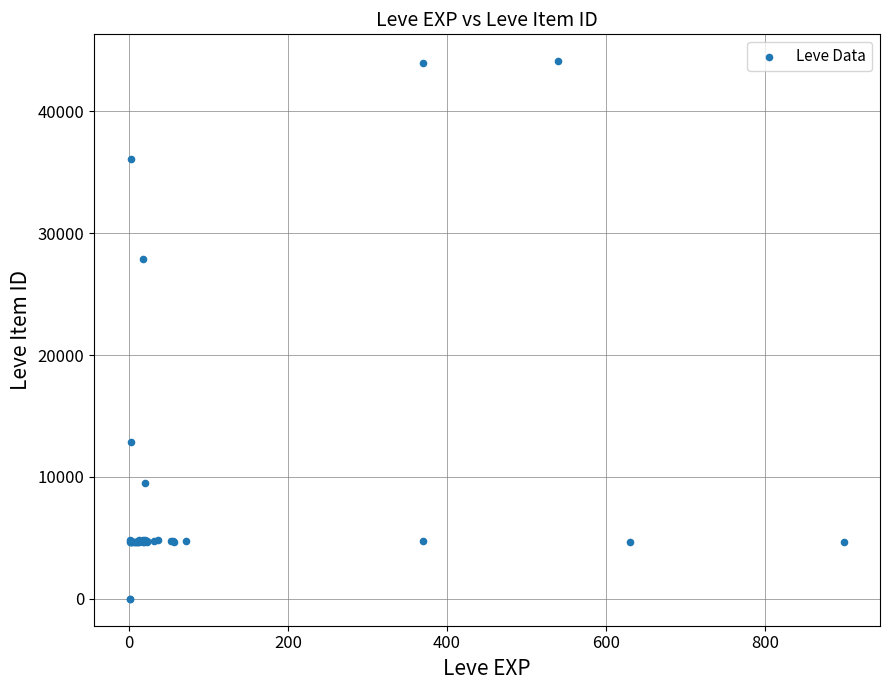

What Y value in the scatter plot is closest to 22048?

27884